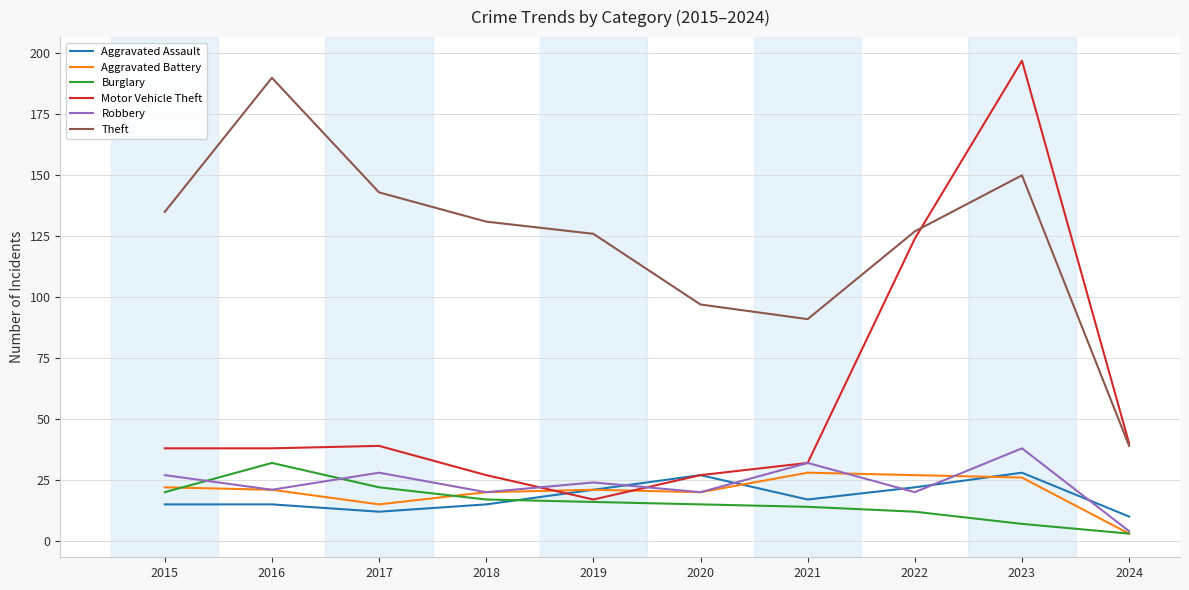

True or false: Aggravated Battery has a value of 22 at 2015.

True